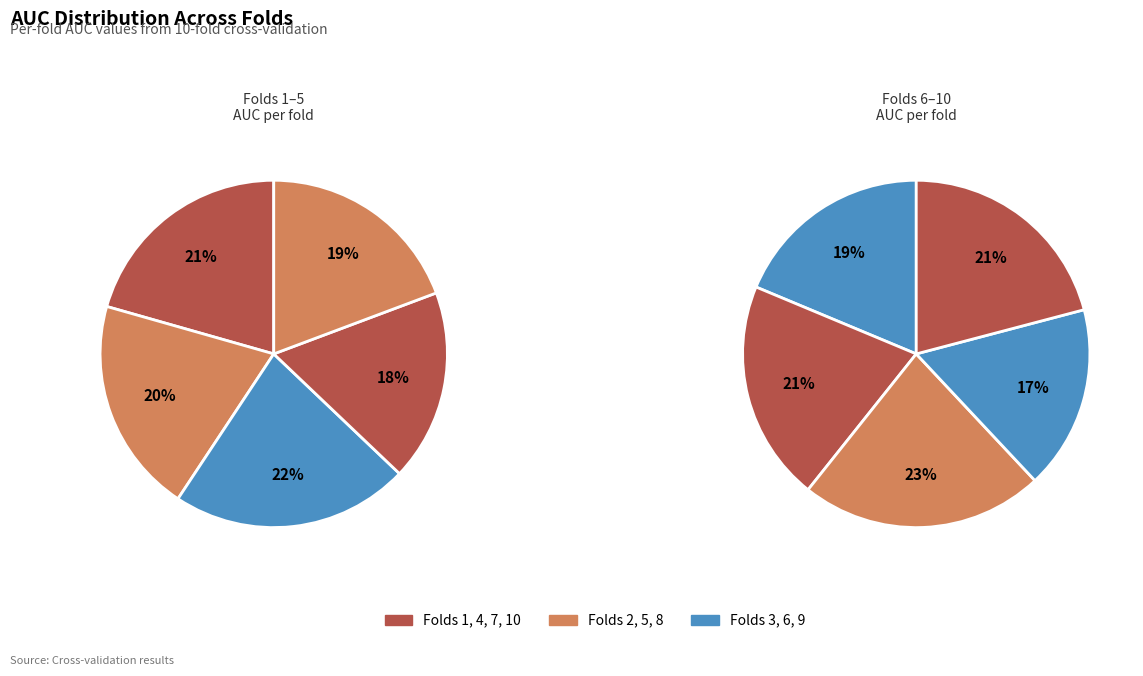

Rank the categories by value from highest to lowest.

Fold 8, Fold 3, Fold 10, Fold 7, Fold 1, Fold 2, Fold 5, Fold 6, Fold 4, Fold 9